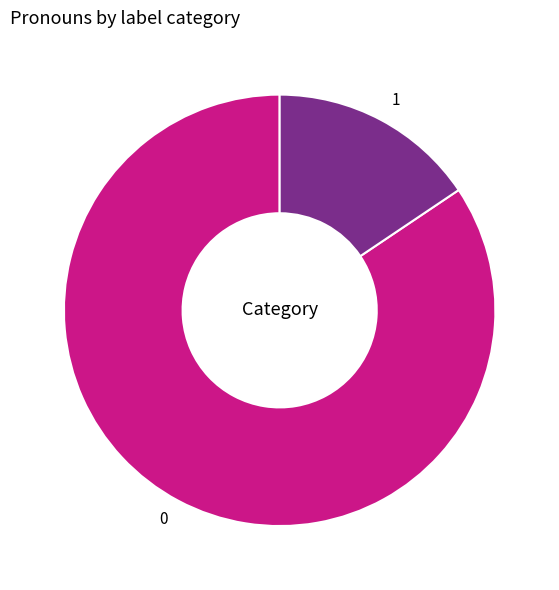

How many segments does this pie chart have?

2